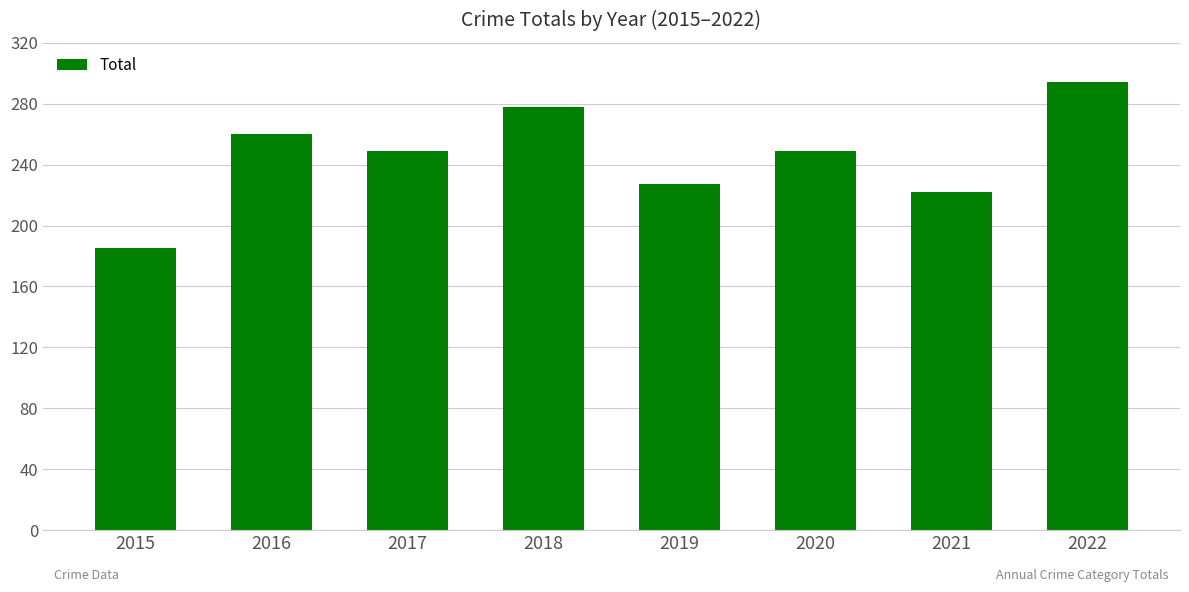

Approximately how many times larger is the value at 2018 compared to 2015?

1.5